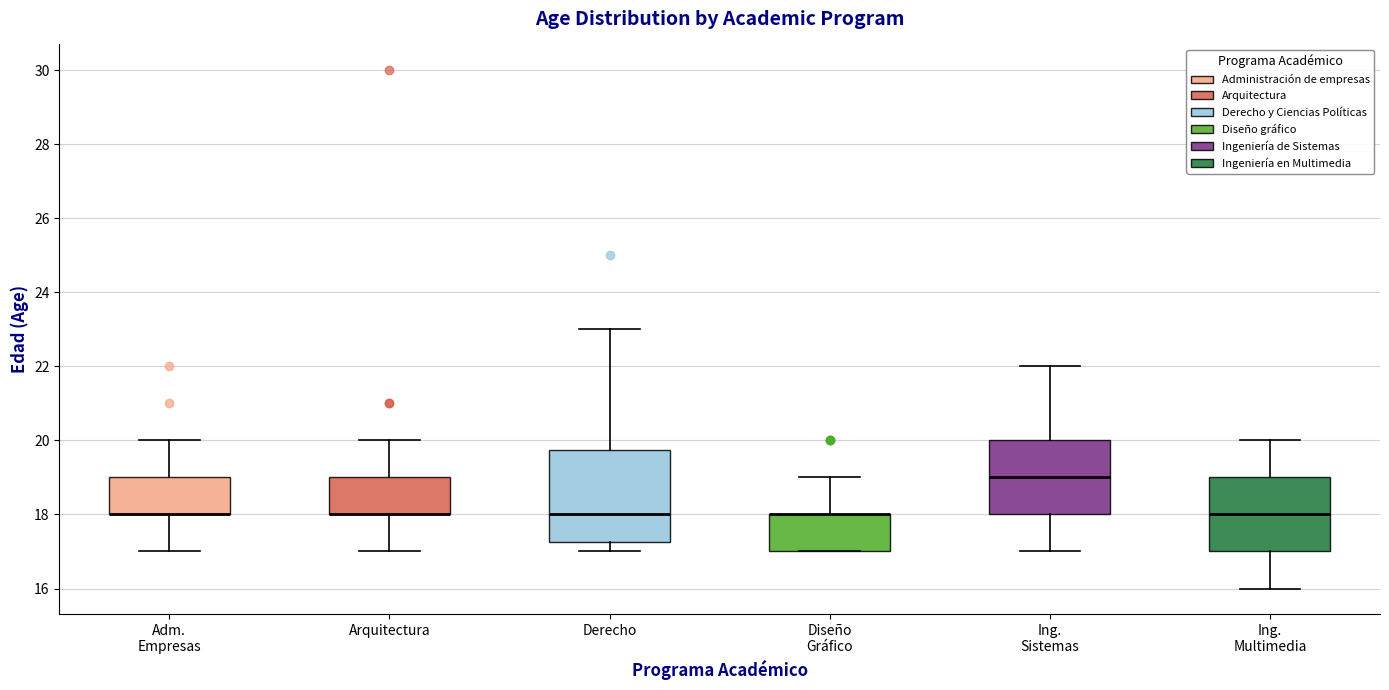

Reading left to right, read every box against the y-axis: the position of its median line, the range the box covers, and the ends of its whiskers. The values are not printed on the chart, so give them approximately, as read against the axis.

Adm. Empresas: median 18.0 (drawn on the box's lower edge), box 18.0 to 19.0, whiskers 17.0 to 20.0
Arquitectura: median 18.0 (drawn on the box's lower edge), box 18.0 to 19.0, whiskers 17.0 to 20.0
Derecho: median 18.0, box 17.2 to 19.8, whiskers 17.0 to 23.0
Diseño Gráfico: median 18.0 (drawn on the box's upper edge), box 17.0 to 18.0, whiskers 17.0 to 19.0
Ing. Sistemas: median 19.0, box 18.0 to 20.0, whiskers 17.0 to 22.0
Ing. Multimedia: median 18.0, box 17.0 to 19.0, whiskers 16.0 to 20.0